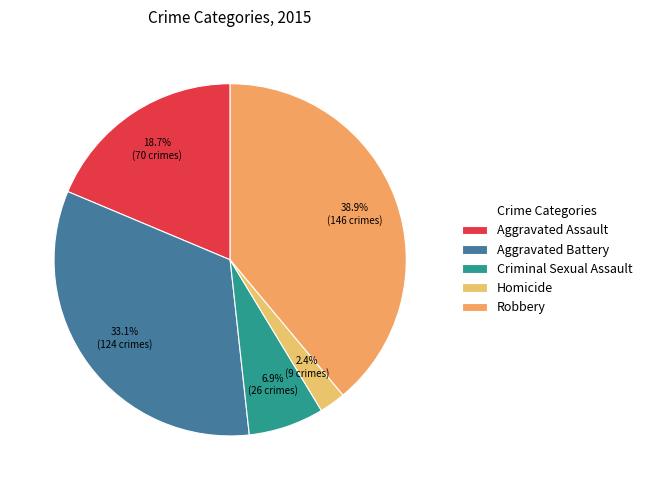

Combined, what portion of the pie is Robbery and Aggravated Battery?

72.0%